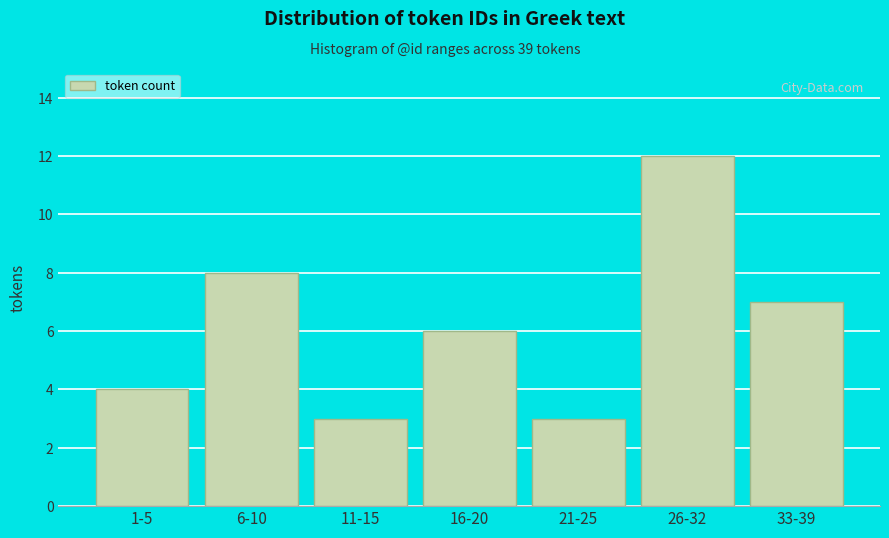

Reading right to left, transcribe all the data shown in this chart.

7	12	3	6	3	8	4